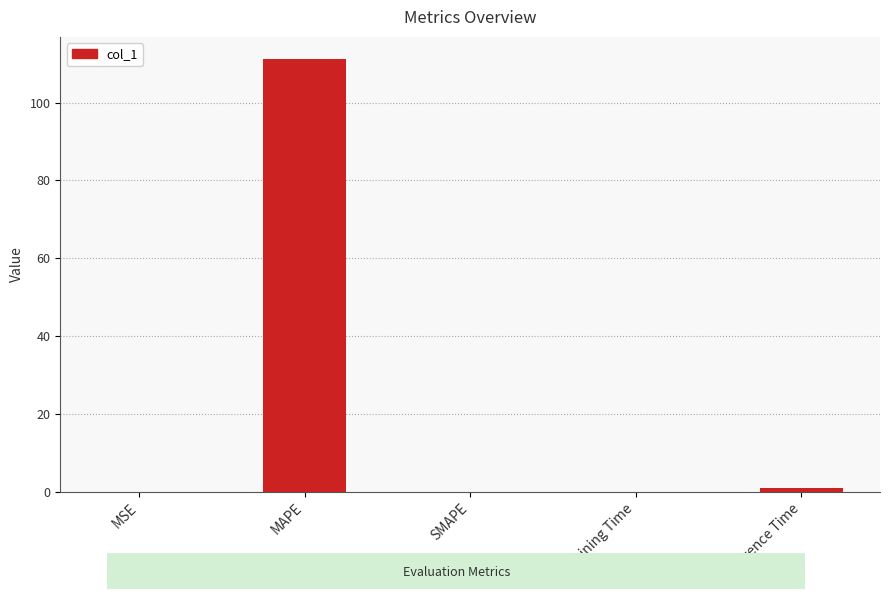

What is the sum of all values?

112.3